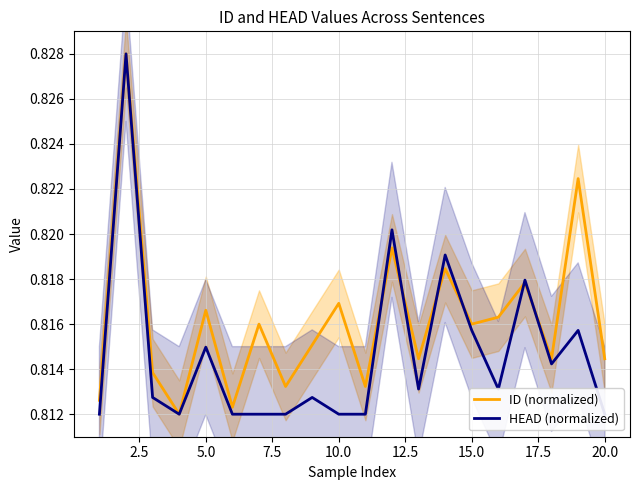

Is it true that ID (normalized) equals 1.2 at 10.0?

False